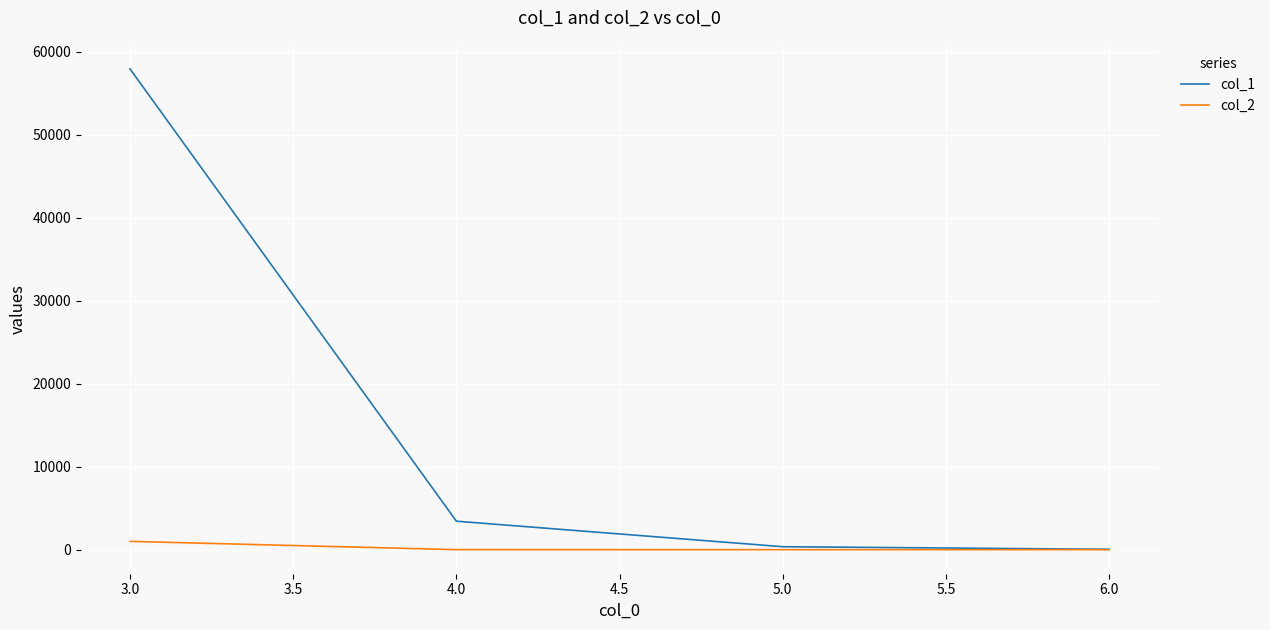

List the series in order of their overall mean, highest first.

col_1, col_2